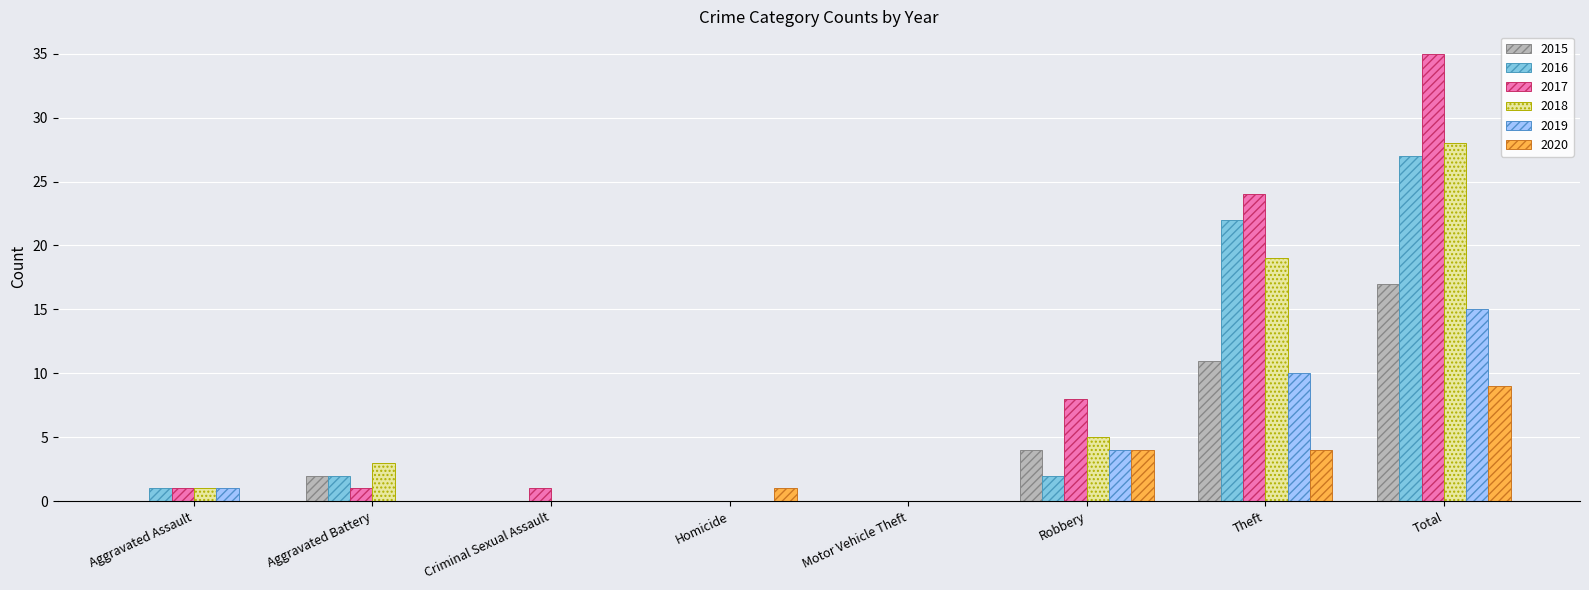

Reading right to left, transcribe all the data shown in this chart.

2015: 17	11	4	0	0	0	2	0
2016: 27	22	2	0	0	0	2	1
2017: 35	24	8	0	0	1	1	1
2018: 28	19	5	0	0	0	3	1
2019: 15	10	4	0	0	0	0	1
2020: 9	4	4	0	1	0	0	0